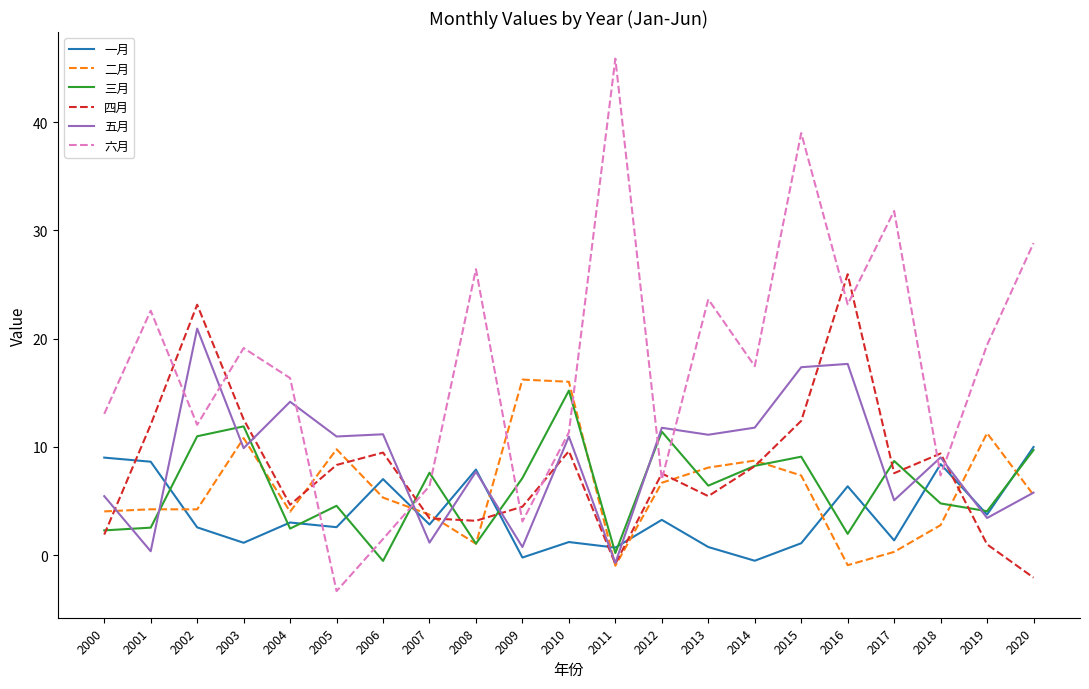

After their last crossing, which series has the higher values: 四月 or 二月?

二月